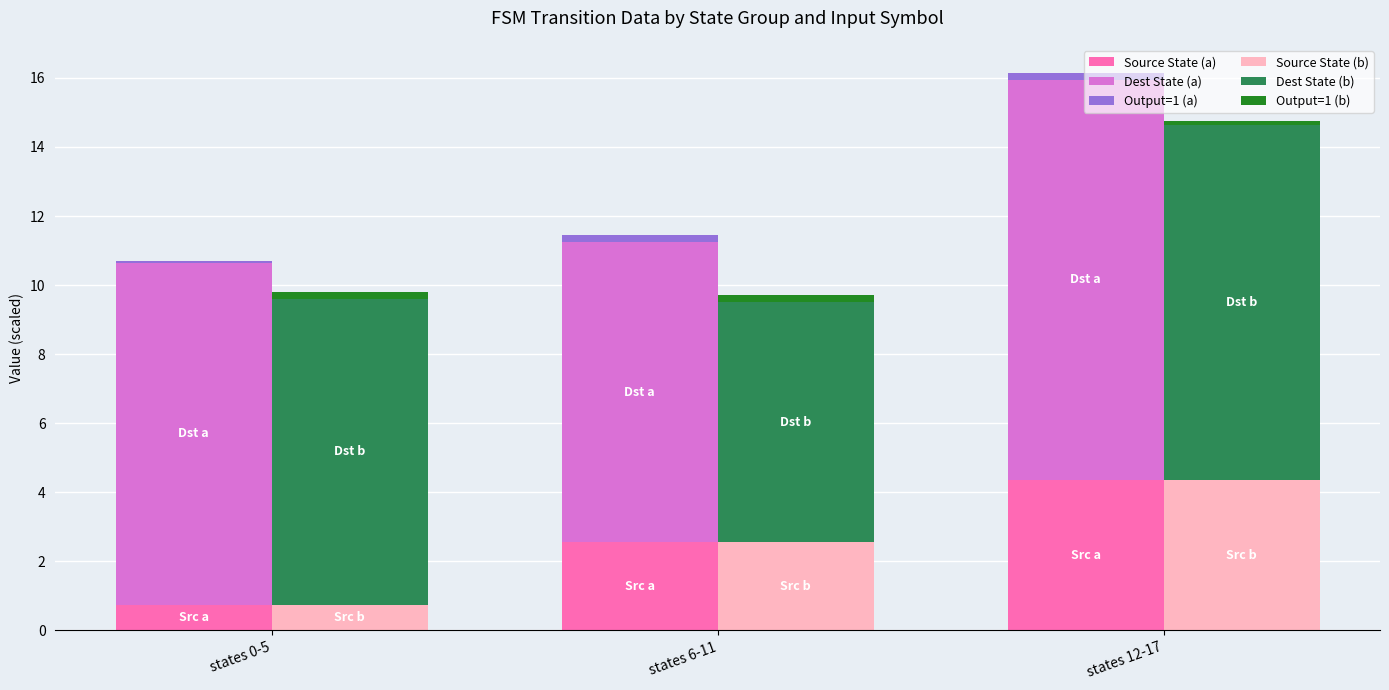

What is the minimum value for Source State (b)?

0.8